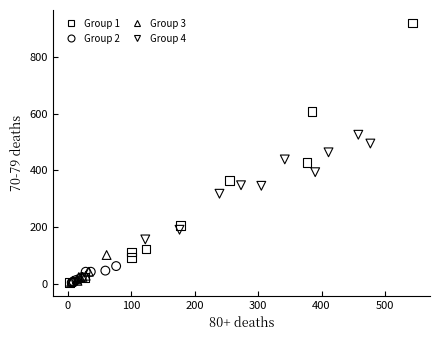

What are all the series names shown in the legend?

Group 1, Group 2, Group 3, Group 4